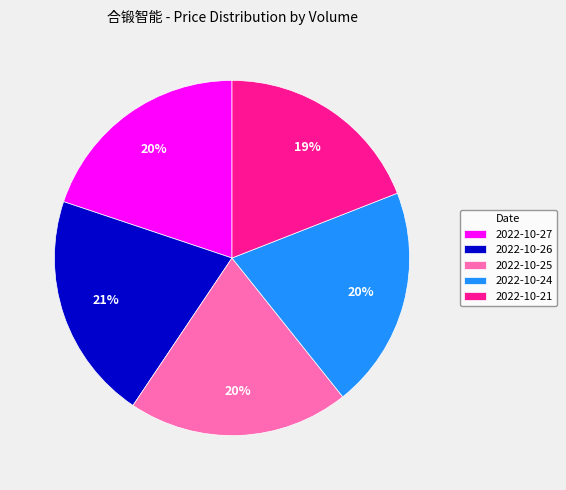

Is the sum of 2022-10-25 and 2022-10-24 greater than half?

No